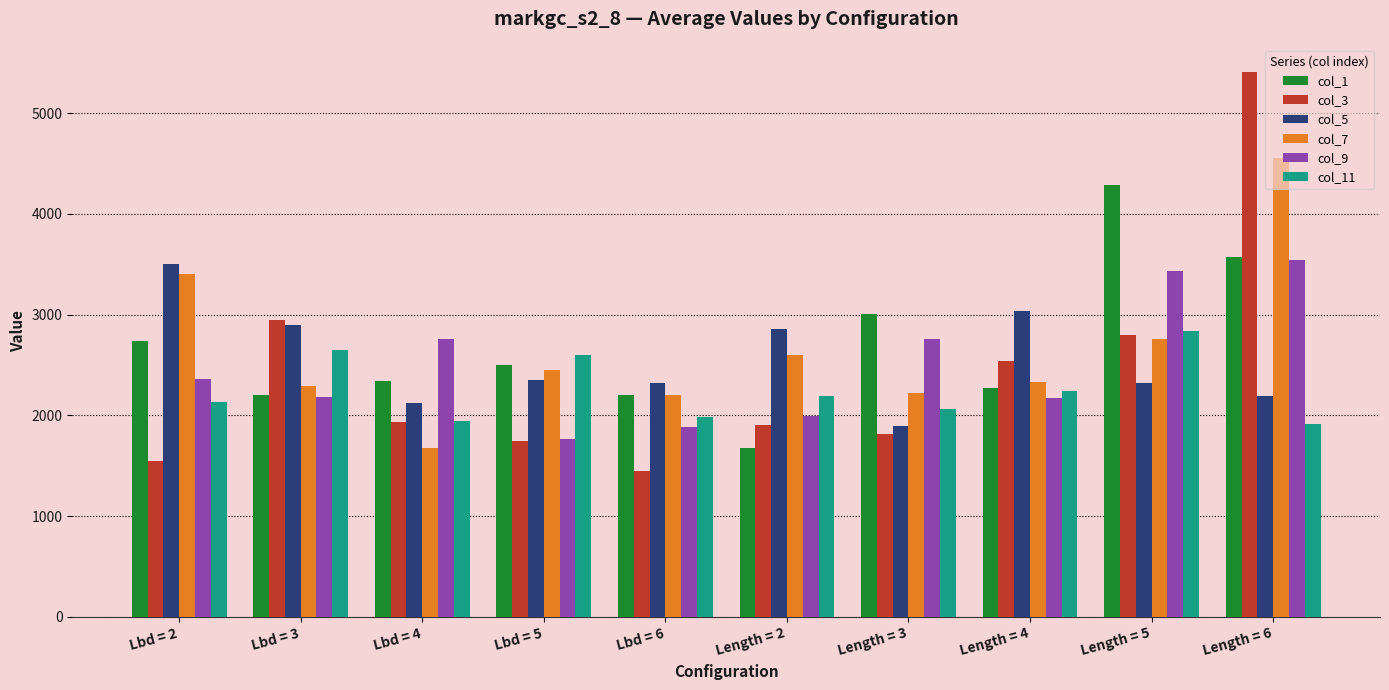

What is the sum of the col_7 values at Length = 2 and Length = 5?

5355.8